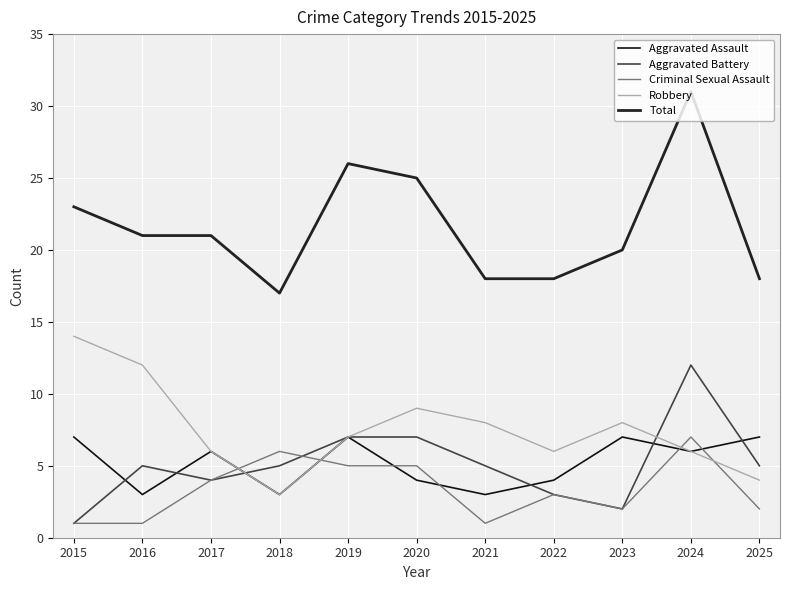

What are all the series names shown in the legend?

Aggravated Assault, Aggravated Battery, Criminal Sexual Assault, Robbery, Total